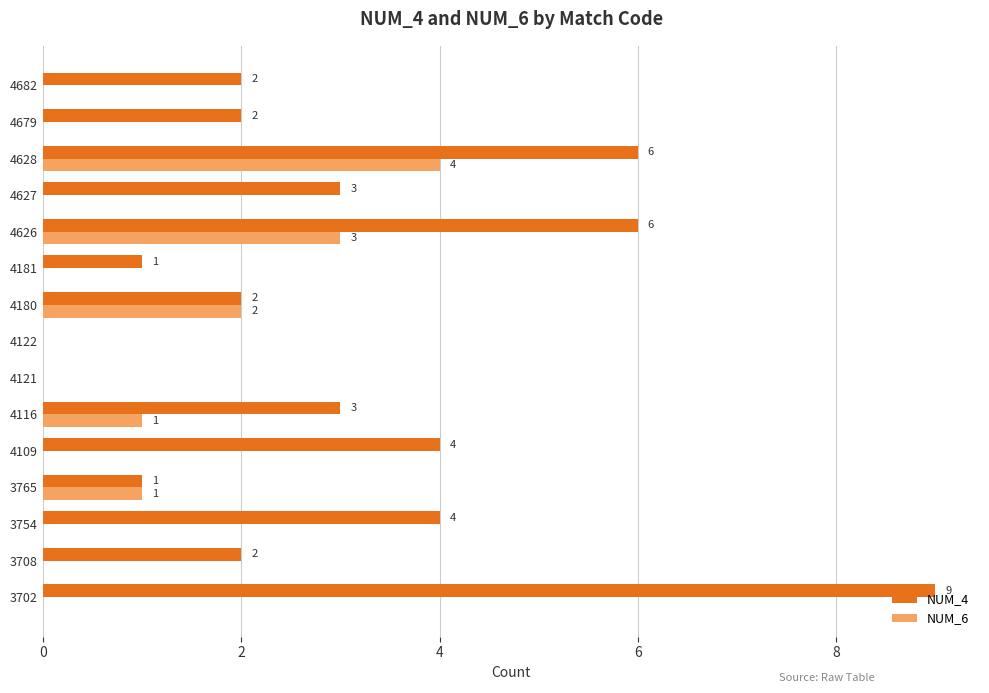

Which series changed the most between 4122 and 4627?

NUM_4